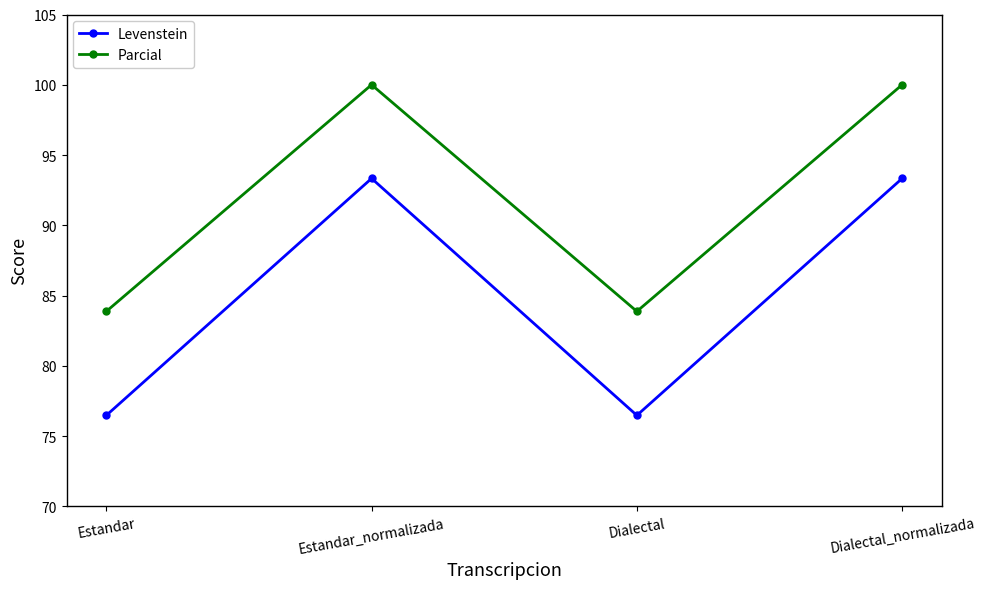

What is the difference between the maximum and second lowest values in the Parcial series?

16.1